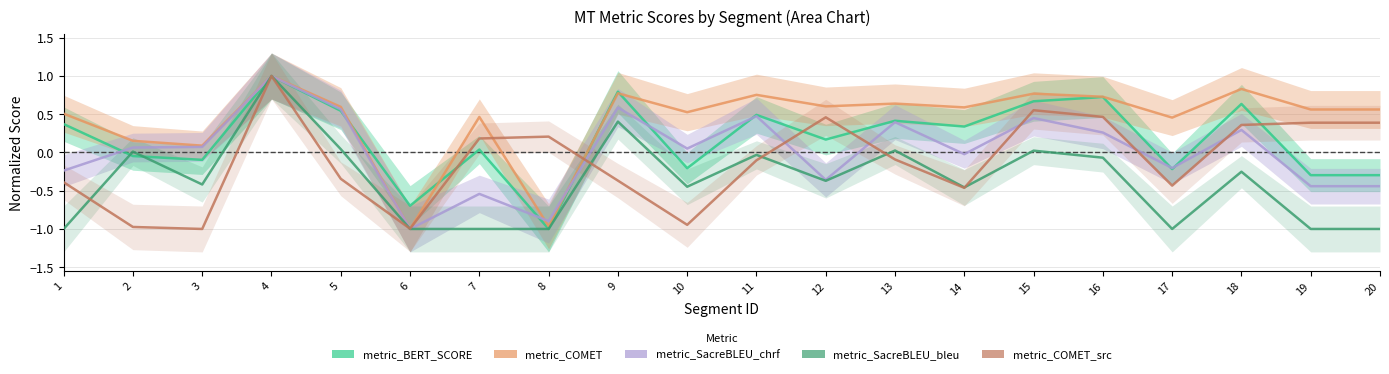

What is the total value across all series at 5?

1.4